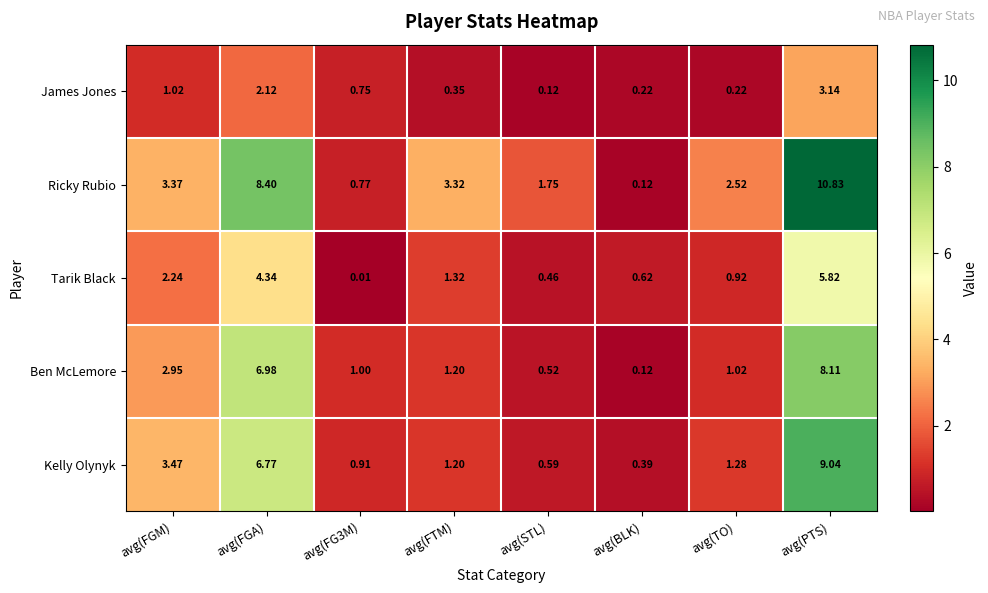

Which series has the widest spread of values?

Ricky Rubio